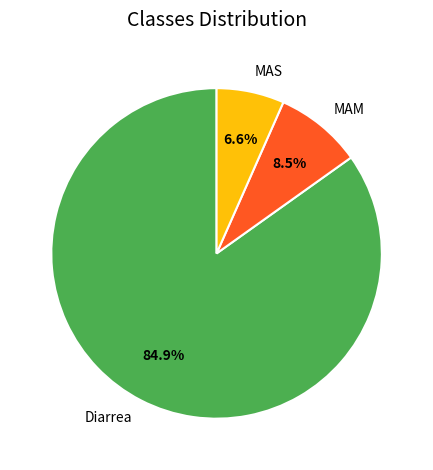

Which has a higher value, Diarrea or MAM?

Diarrea